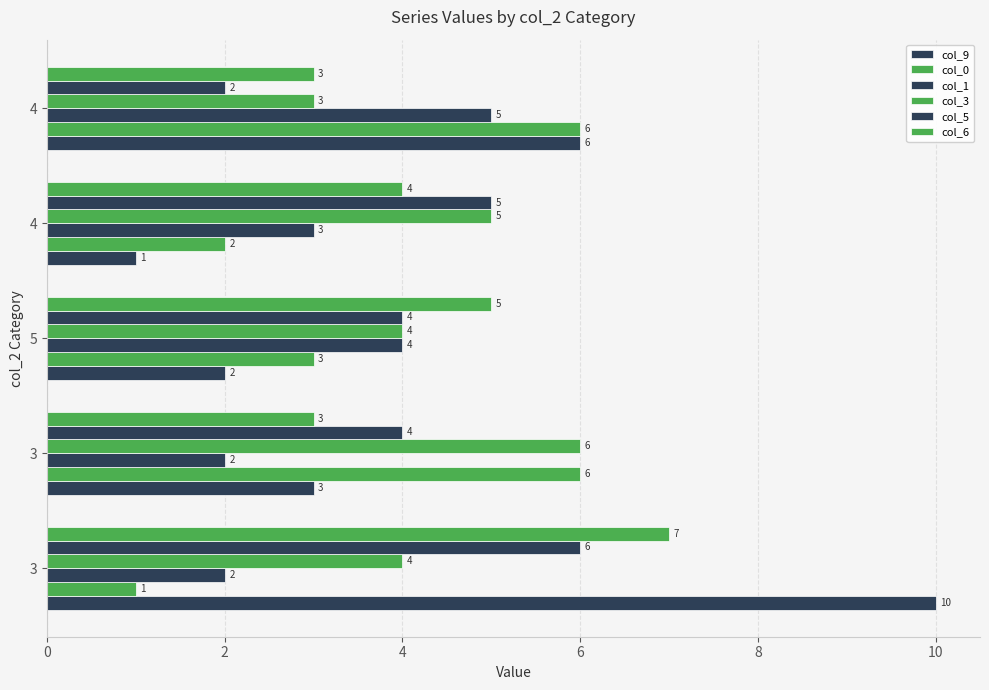

At how many categories does at least one series exceed 2?

5